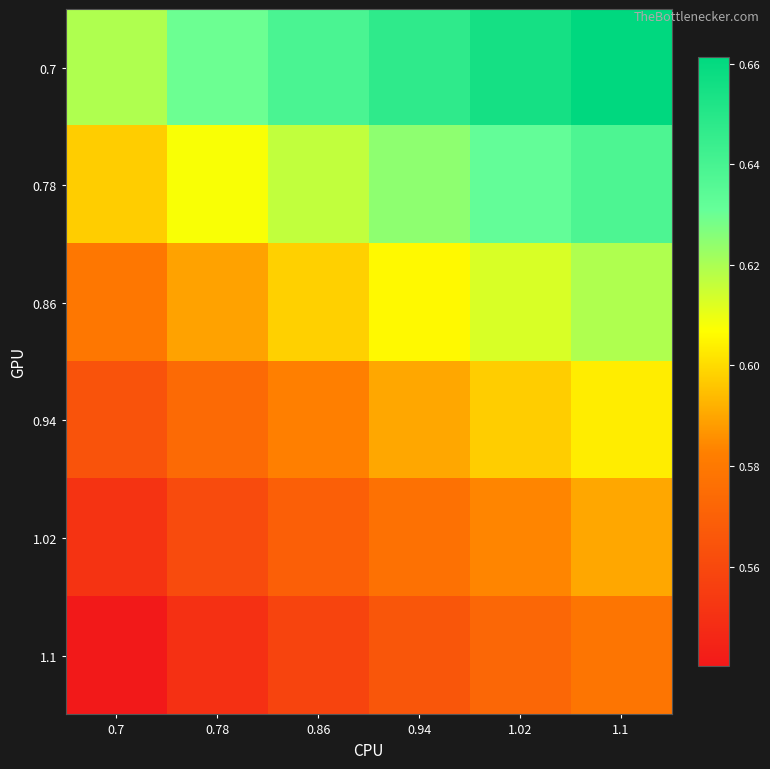

Which series has the largest total across all categories?

0.7